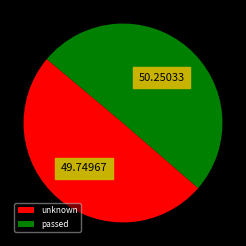

True or false: unknown accounts for 56% of the total.

False